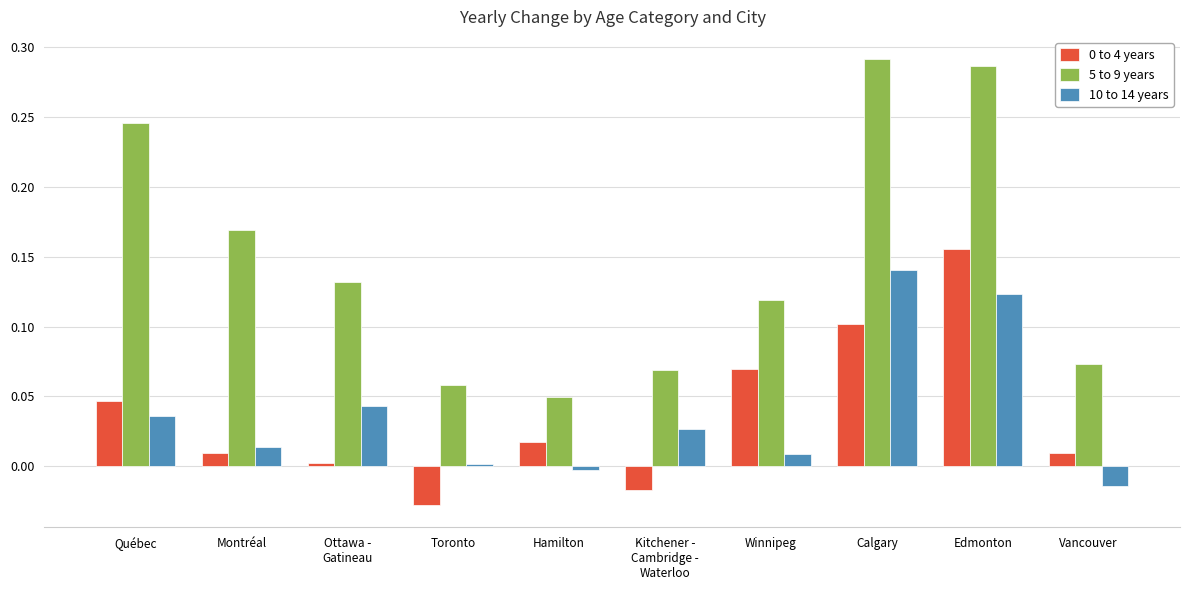

What is the label of the 10th bar from the left?

Vancouver